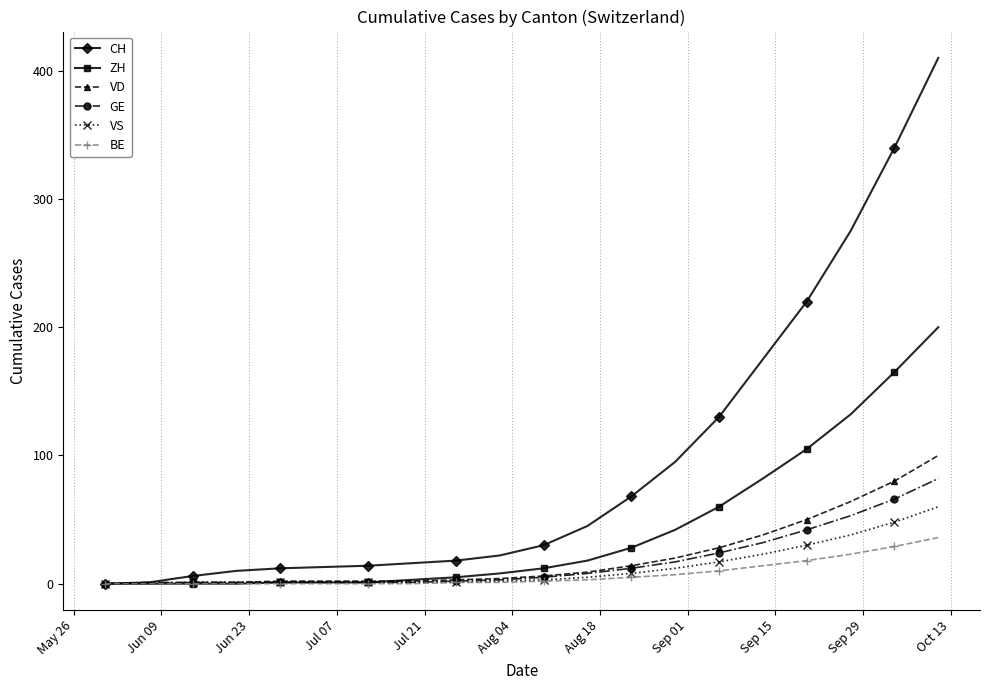

Which series has the largest range (max minus min)?

CH